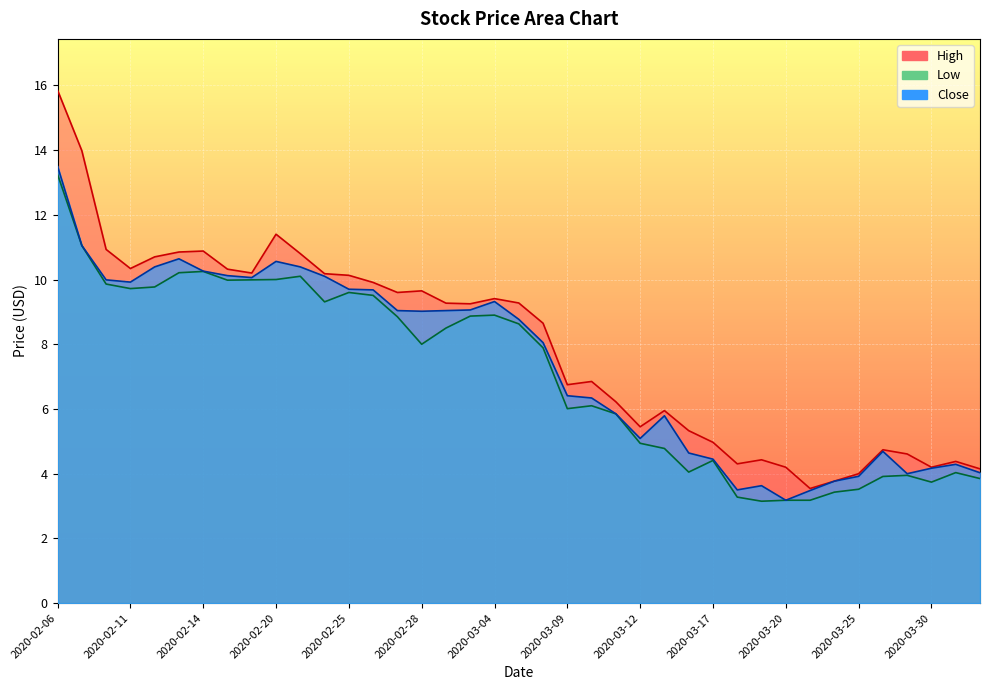

What is the label of the 27th point from the right?

2020-02-25